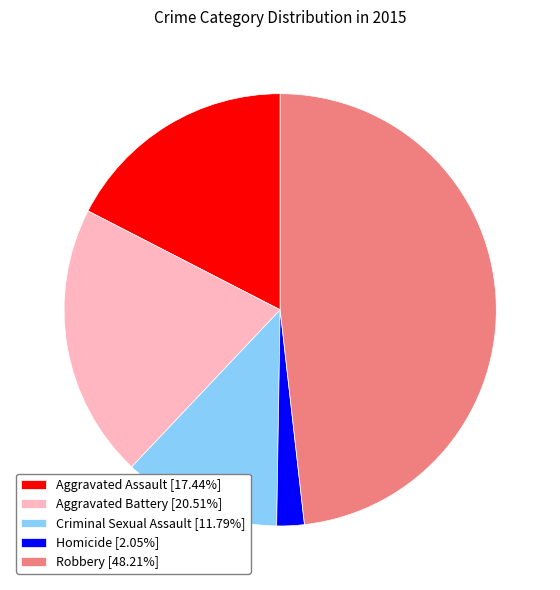

Does any single category account for the majority?

No